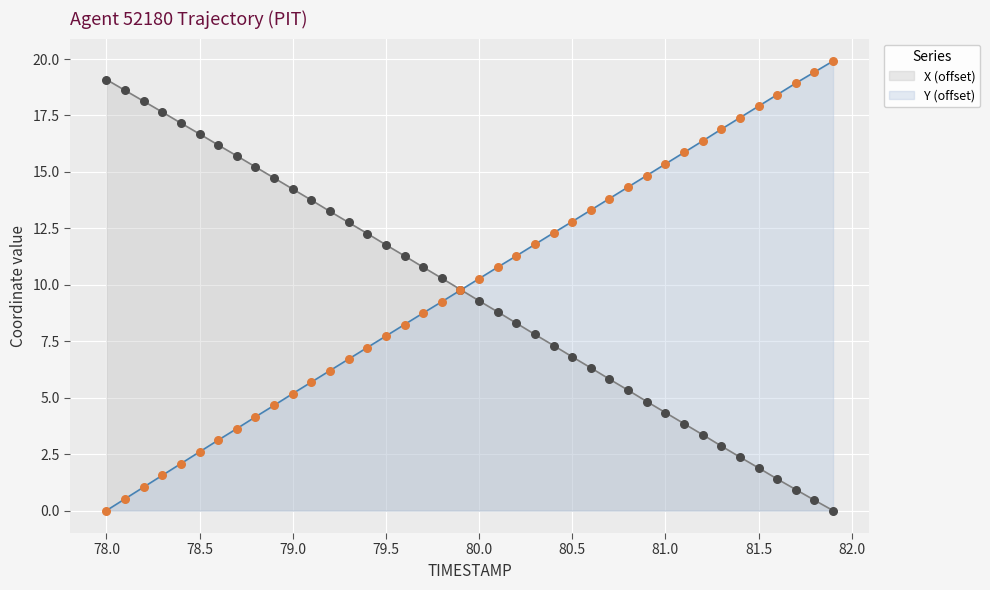

Which series contains the lowest Y value?

X